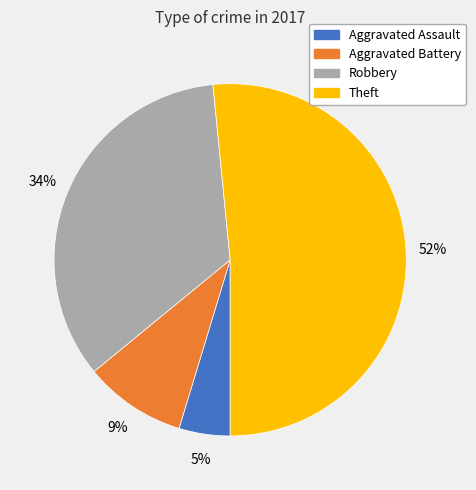

Which category has the biggest portion of the pie?

Theft